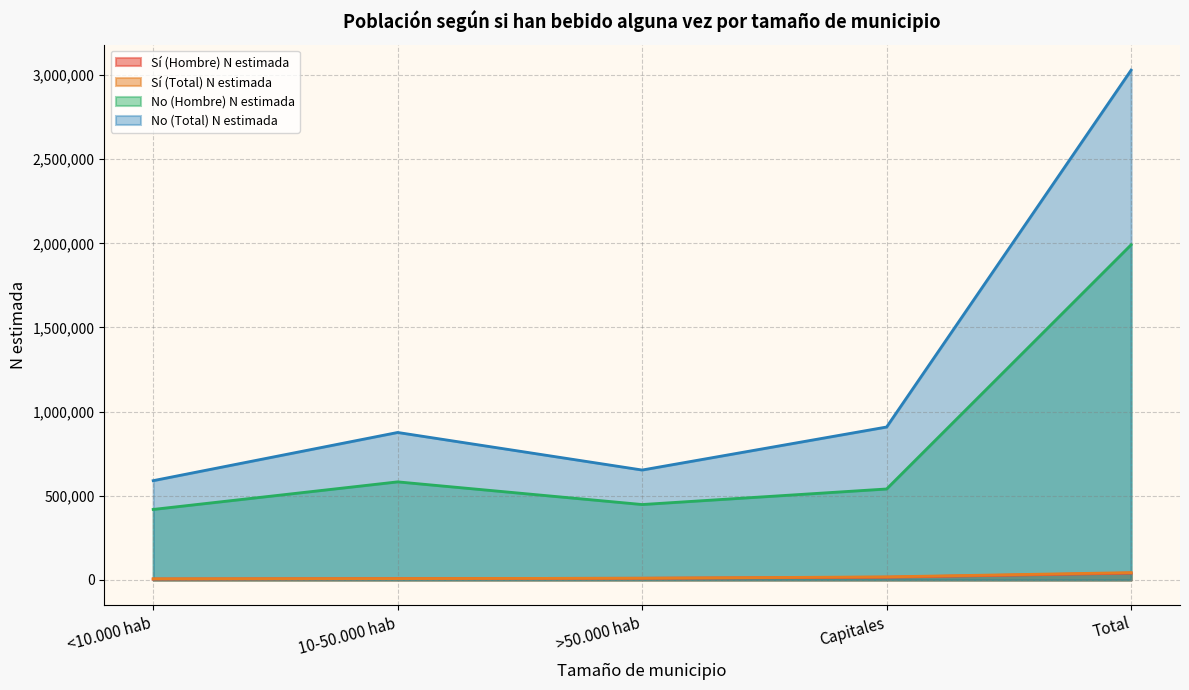

What is the average value of the No (Hombre) N estimada series?

796526